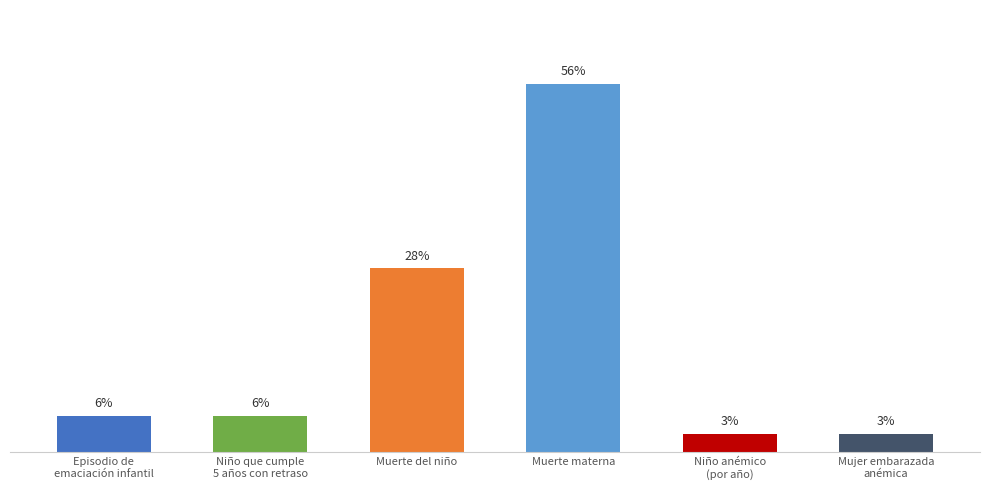

Are the bars grouped side by side (vs. stacked)?

No